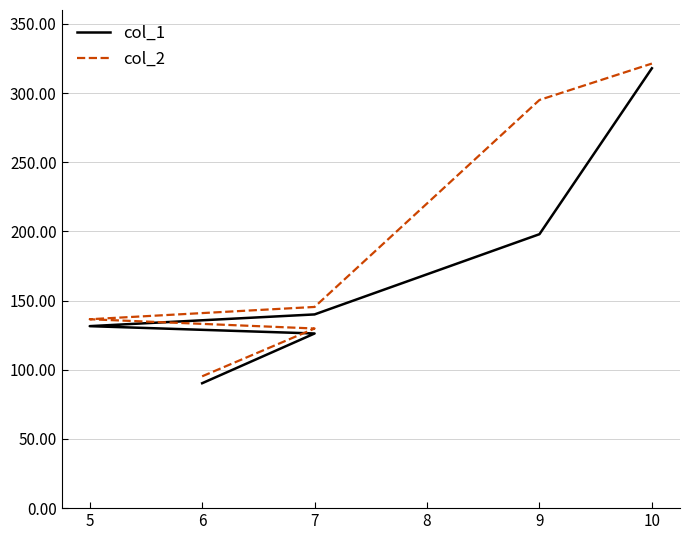

List the series in order of their peak value, highest first.

col_2, col_1